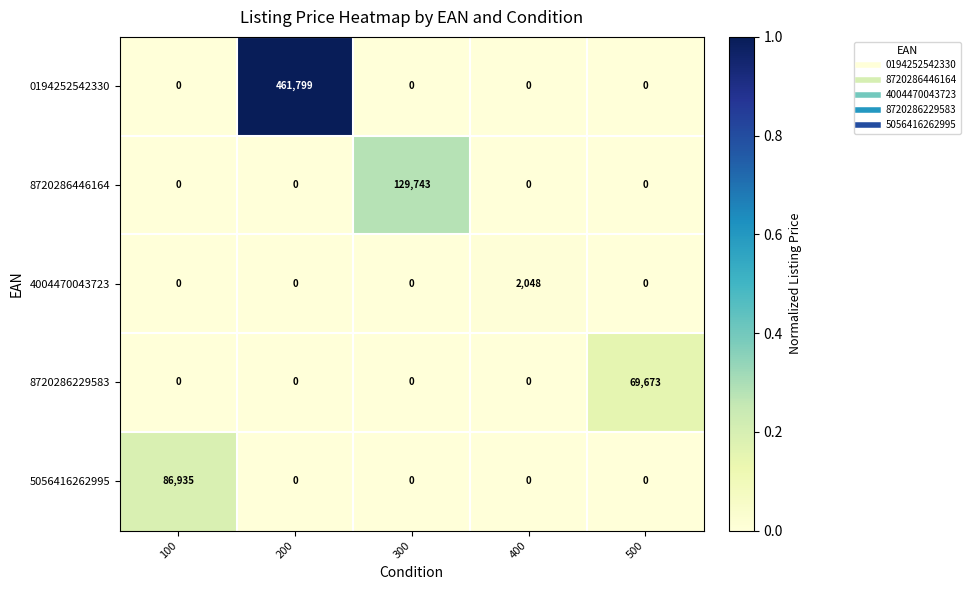

Rank the series by their maximum value, from lowest to highest.

4004470043723, 8720286229583, 5056416262995, 8720286446164, 0194252542330